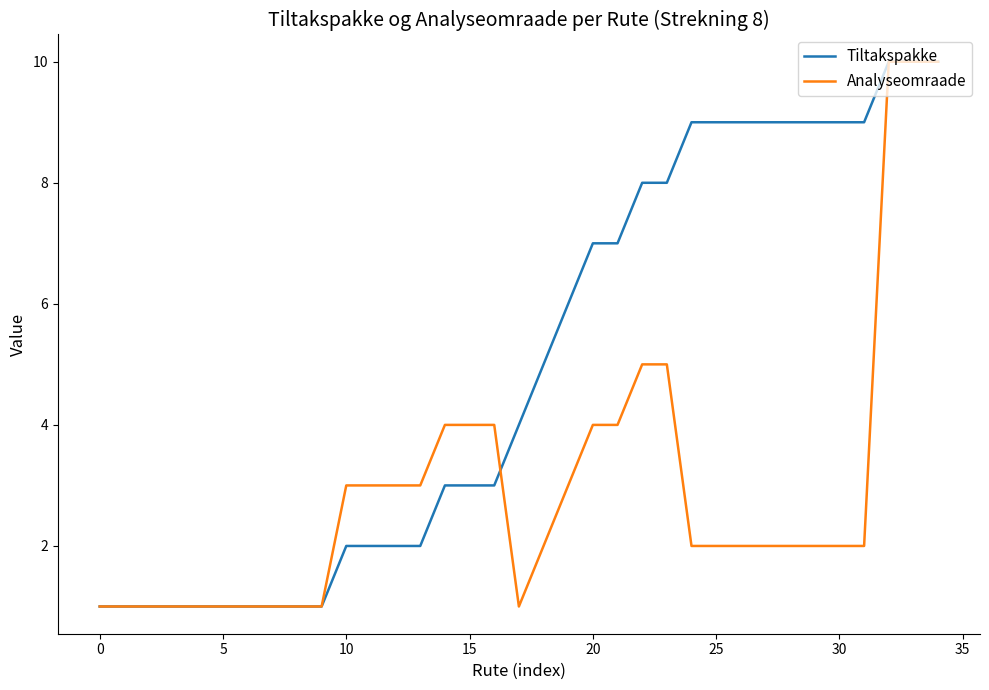

Rank the series by their average value, from highest to lowest.

Tiltakspakke, Analyseomraade